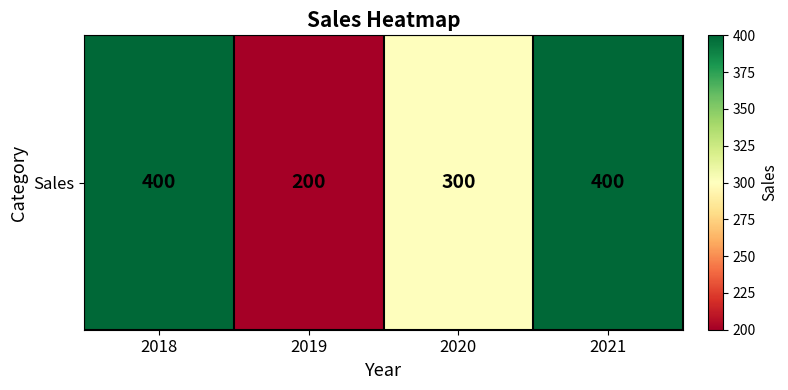

What is the average value?

325